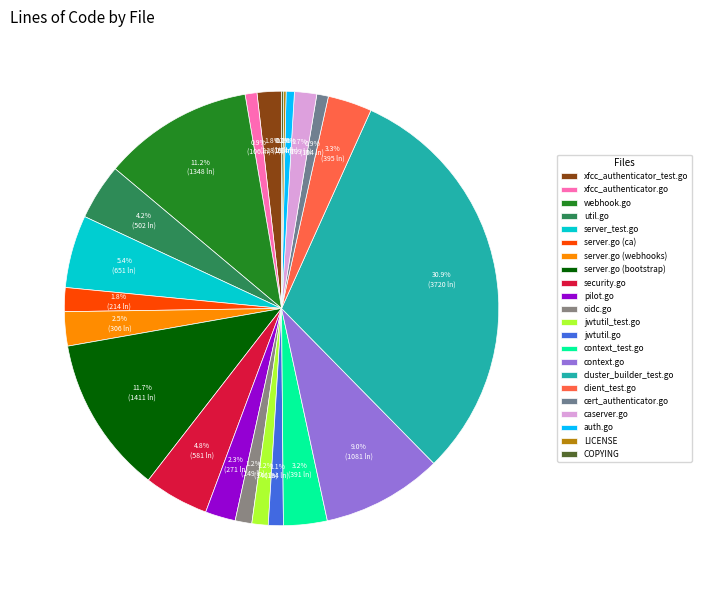

To the nearest percent, what portion does context_test.go represent?

3%